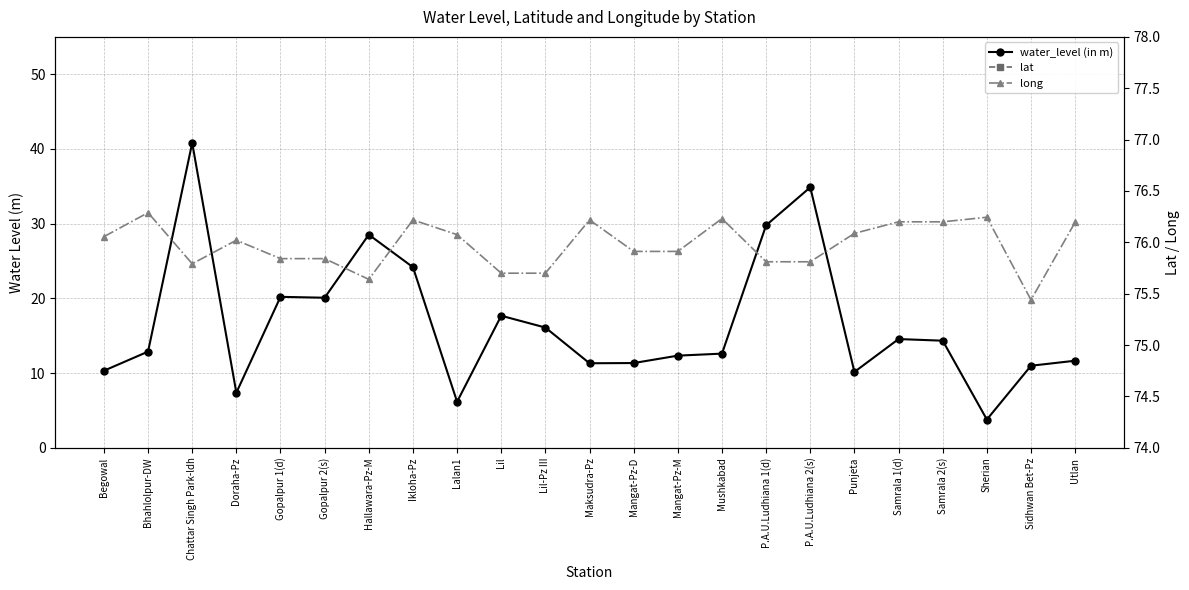

Which category has the highest value in the long series?

Bhahlolpur-DW